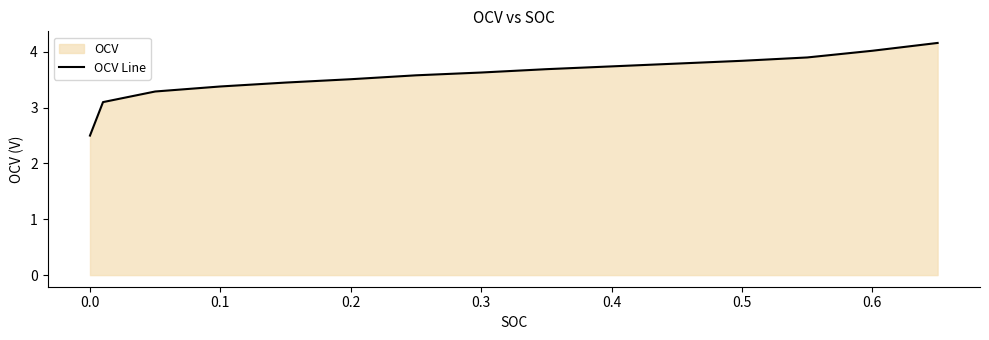

What is the difference between the maximum and minimum values?

1.7